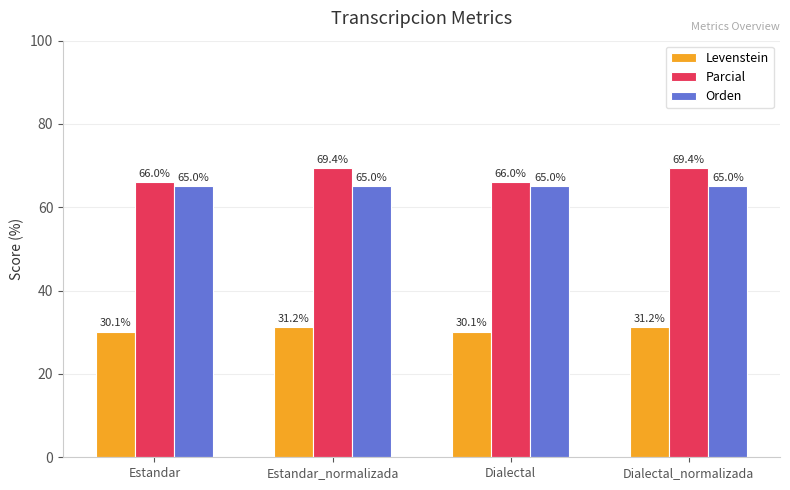

What is the sum of the Orden values at Dialectal_normalizada and Dialectal?

130.0